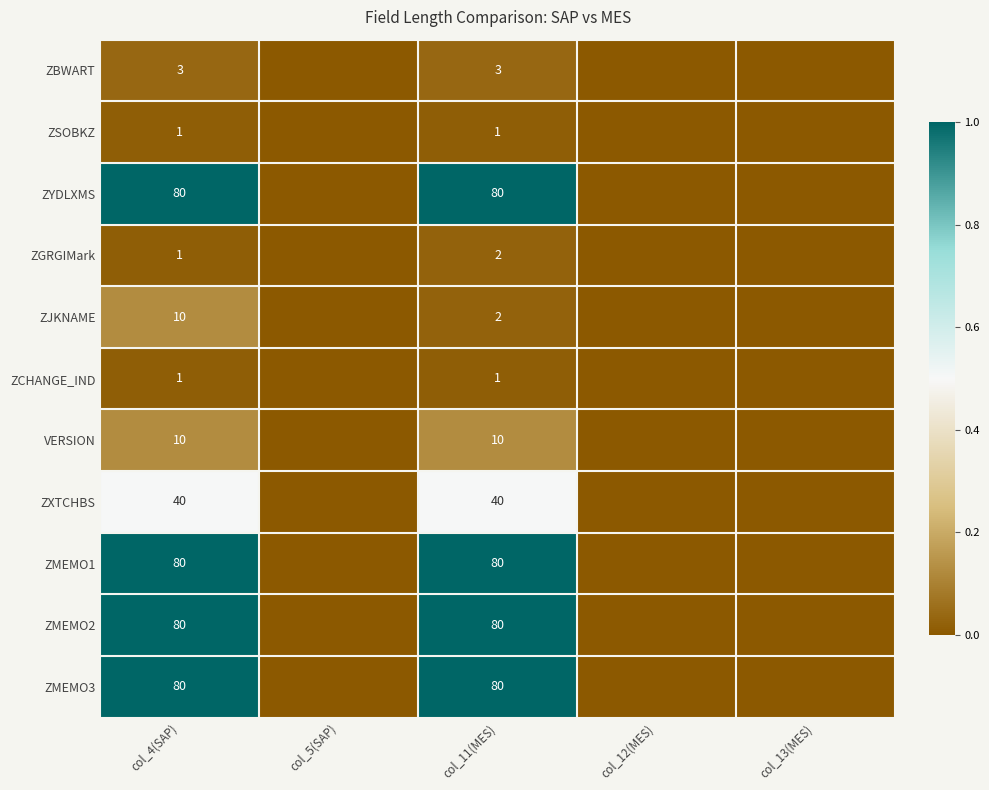

The value of ZMEMO1 at col_11(MES) is 80. True or false?

True